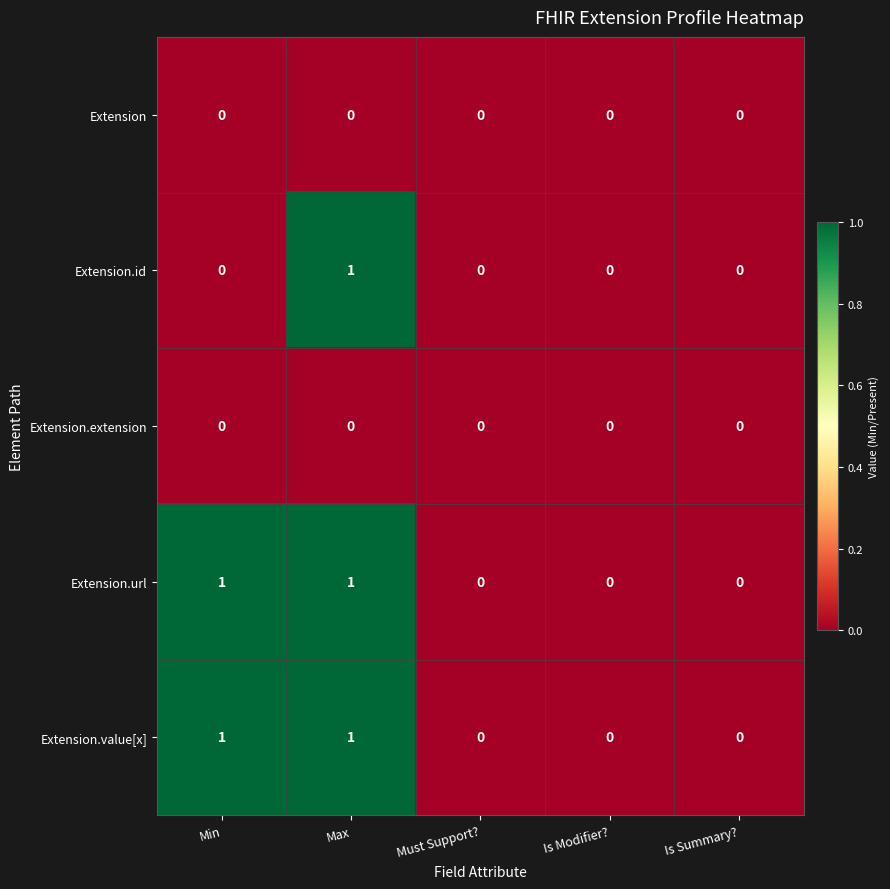

Count the Extension.id values in the range 0 to 1.

5